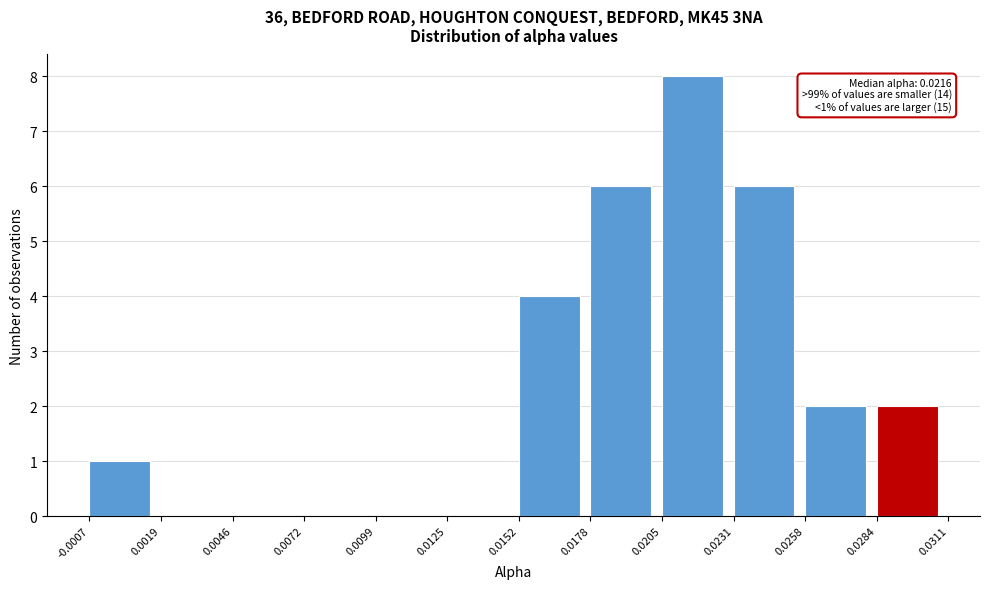

Which range on the x-axis has the tallest bar?

0.0205 to 0.0231